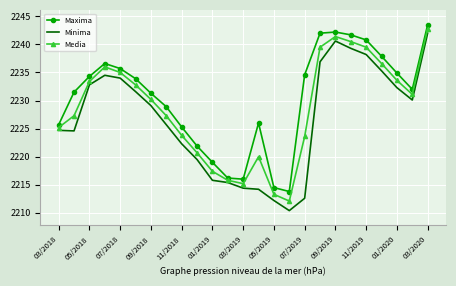

List the series in order of their peak value, highest first.

Maxima, Media, Minima